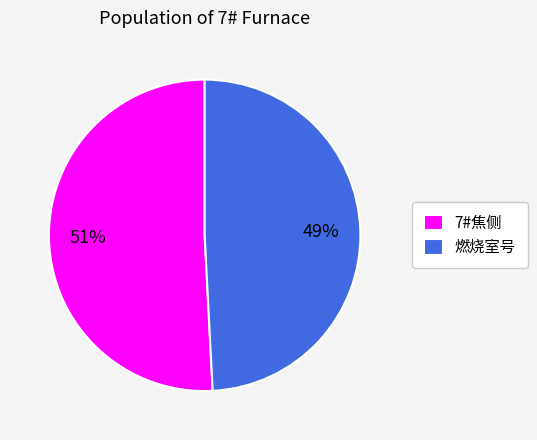

Between 7#焦侧 and 燃烧室号, which is larger?

7#焦侧